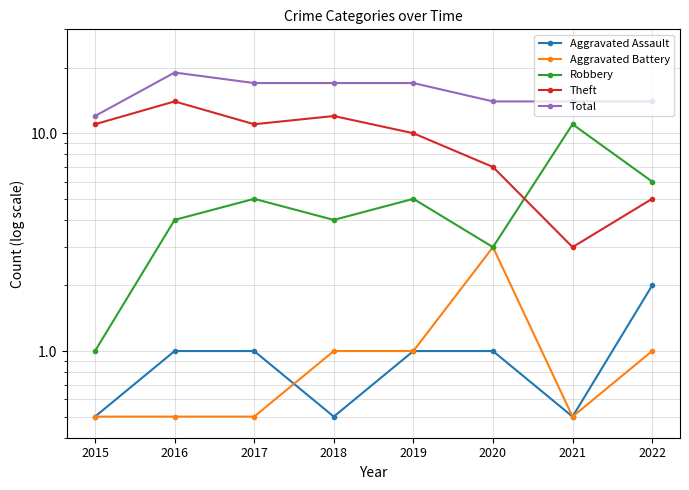

Does the chart have visible grid lines?

Yes